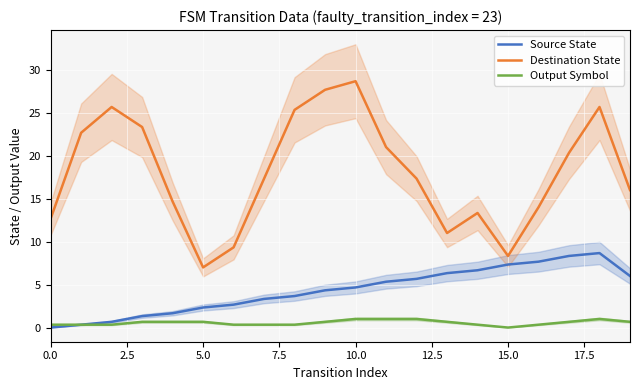

True or false: Source State and Destination State intersect in this chart.

False